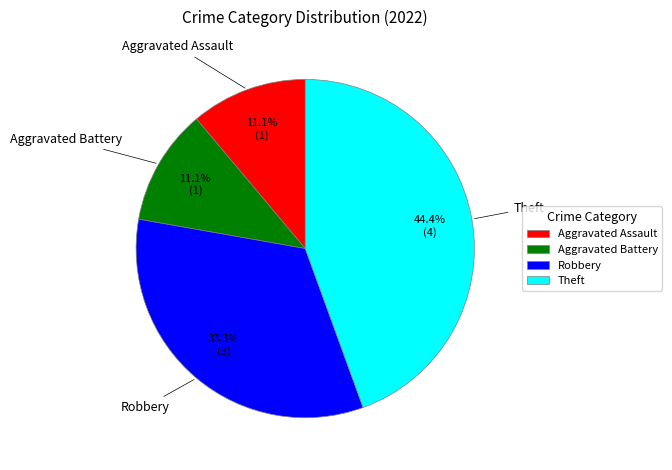

Combined, what portion of the pie is Theft and Robbery?

77.8%